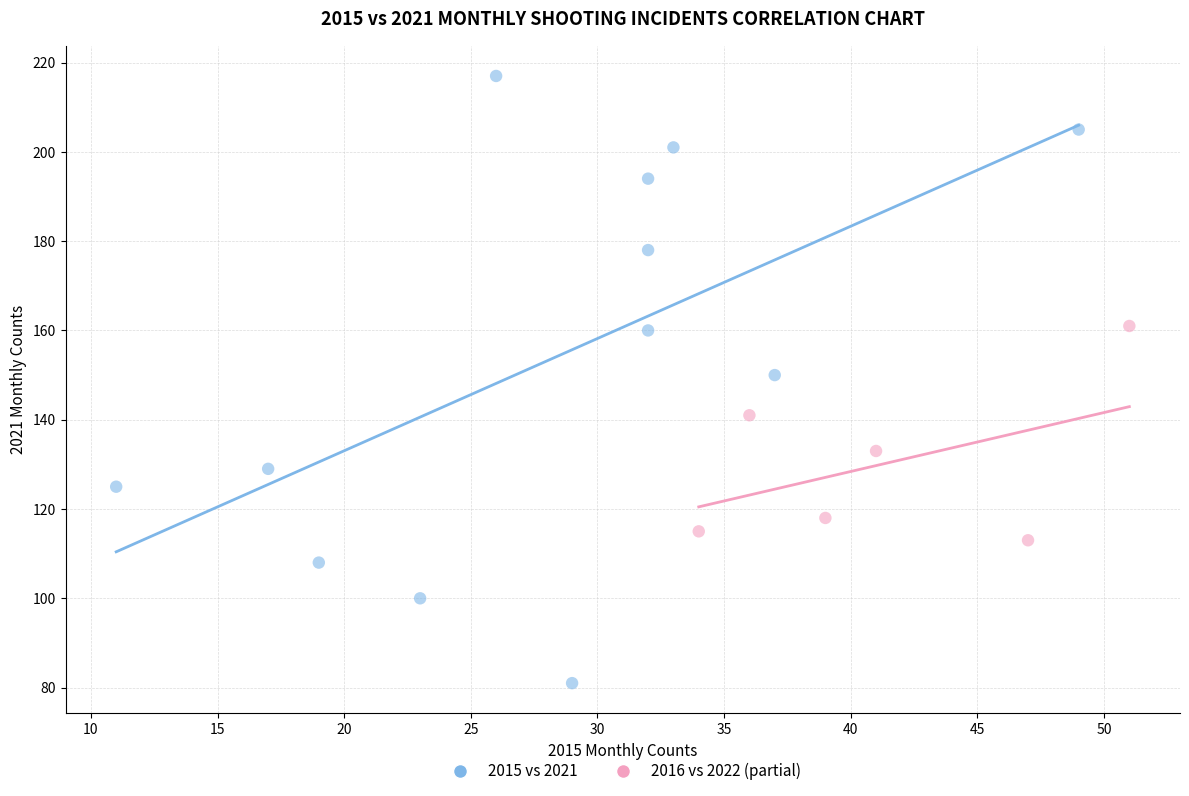

Which series contains the highest Y value?

2015 vs 2021